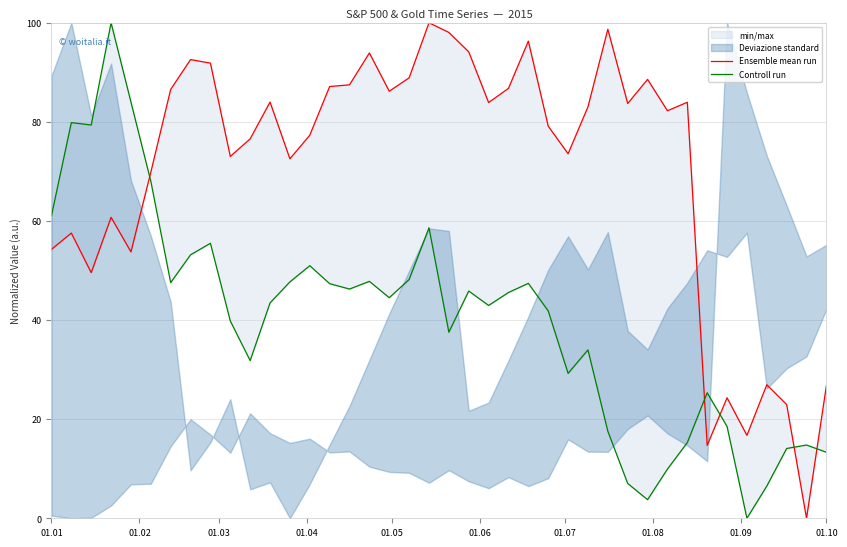

The Ensemble mean run series shows 122.5 at 17. True or false?

False